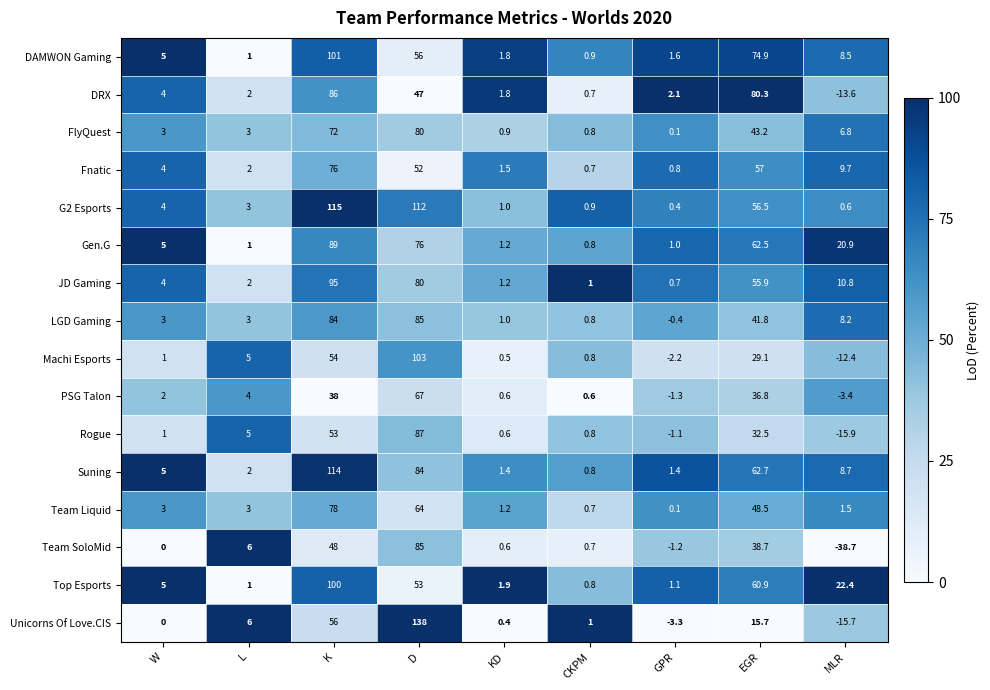

Rank the categories by DRX value from highest to lowest.

K, EGR, D, W, GPR, L, KD, CKPM, MLR